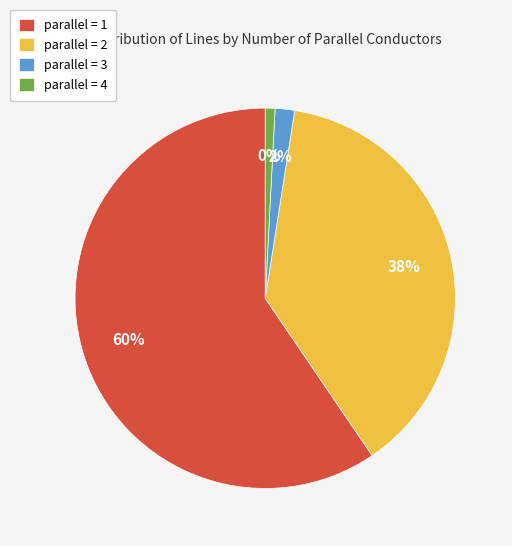

To the nearest percent, what is the combined percentage of parallel=2 and parallel=4?

39%